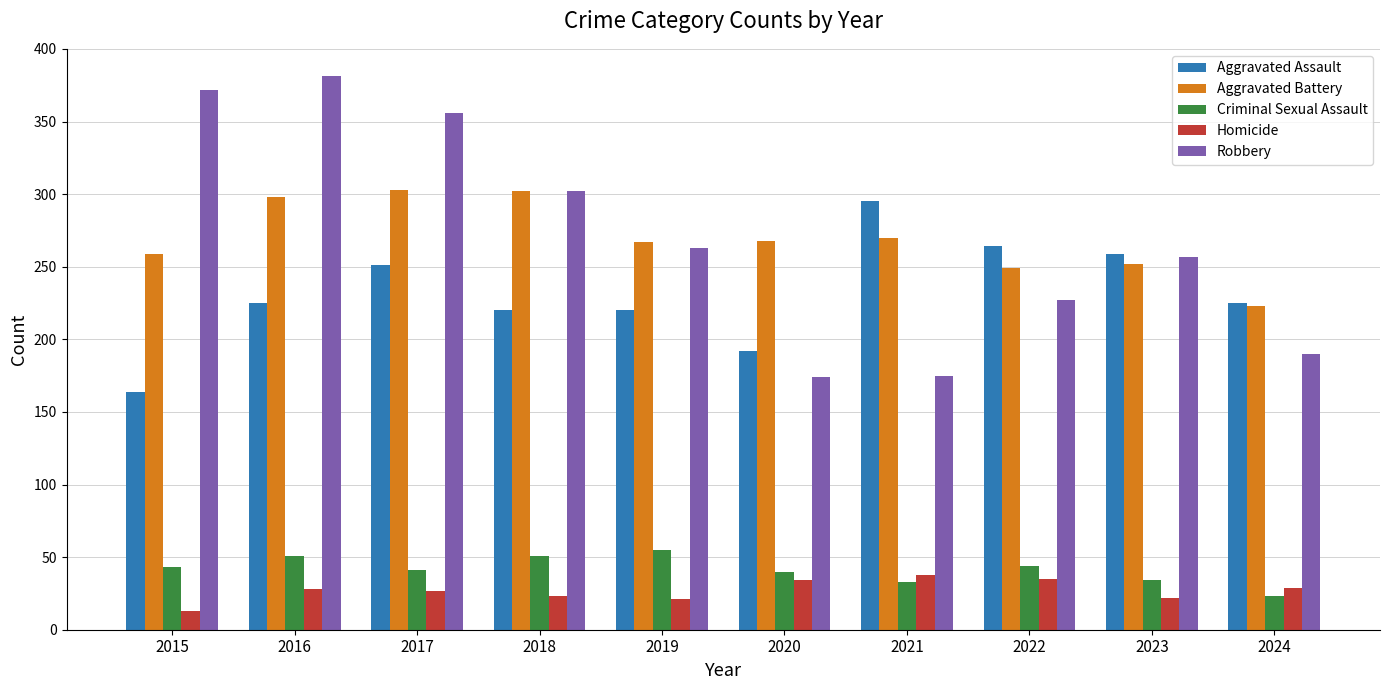

Which series changed the most between 2015 and 2021?

Robbery